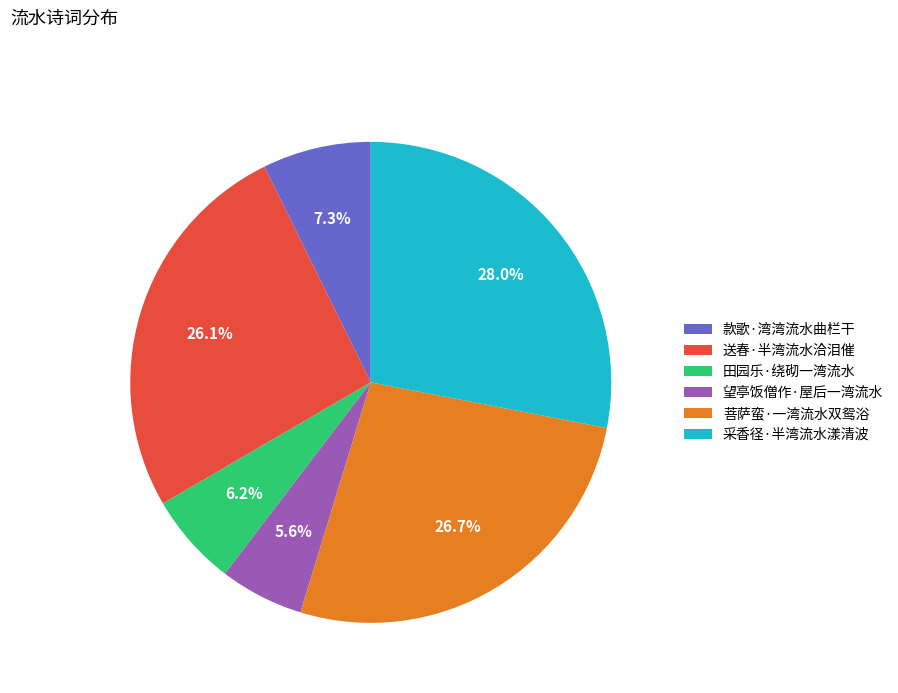

To the nearest percent, what is the difference between the 田园乐·绕砌一湾流水 and 送春·半湾流水洽泪催 slice percentages?

20%